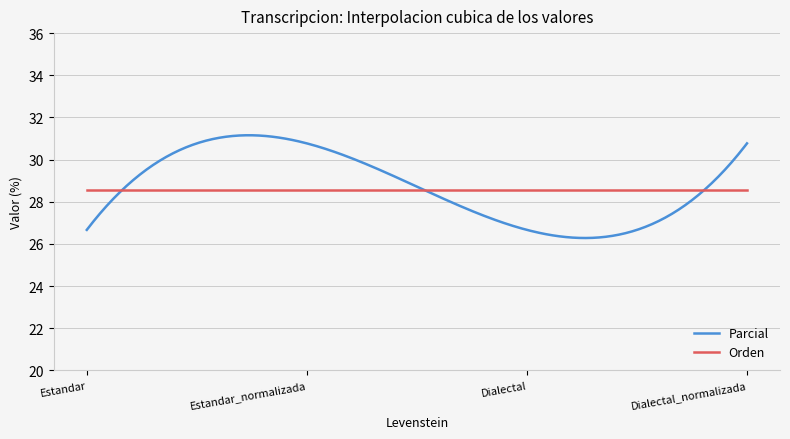

How many categories are shown in the chart?

300